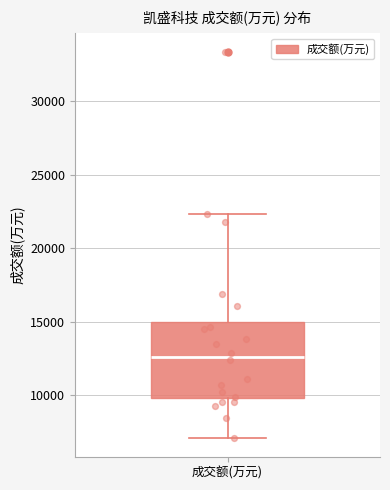

Transcribe this box plot: give where the median line is, the range the box spans, and where the two whiskers end, as read against the y-axis. The values are not printed on the chart, so give them approximately, as read against the axis.

median 12500, box 10000 to 15000, whiskers 7000 to 22500